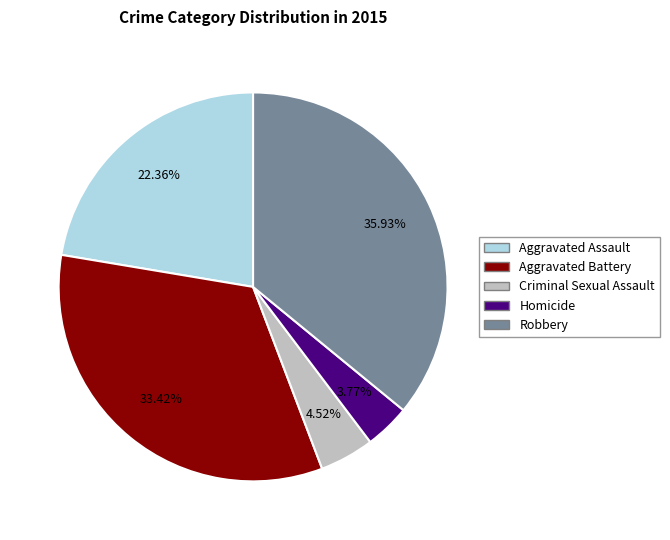

Does Robbery represent more than half of the total?

No